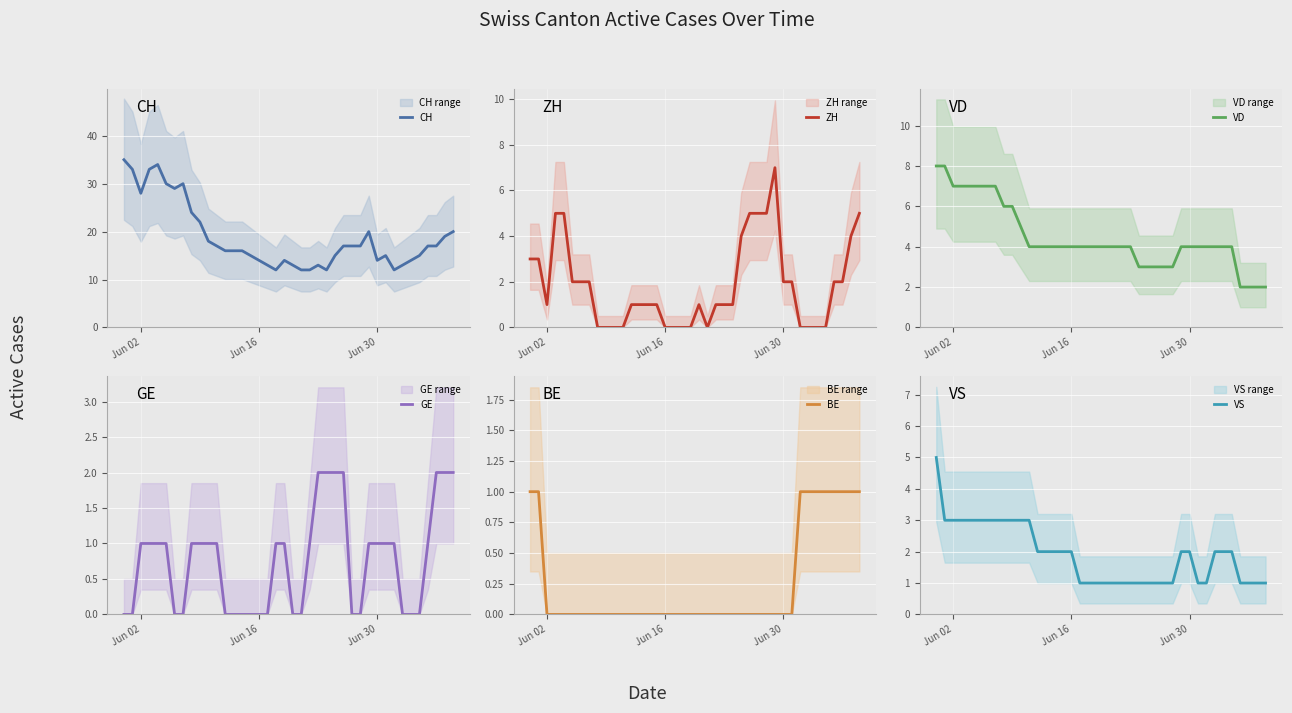

What is the minimum value for CH?

12